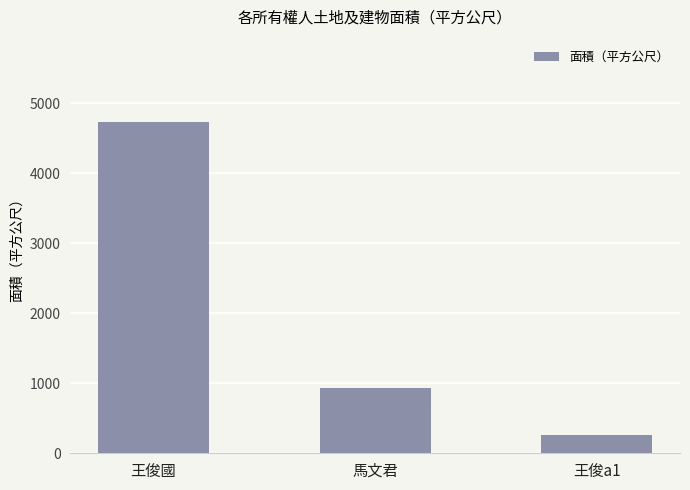

What is the value of the 3rd bar from the left?

263.6